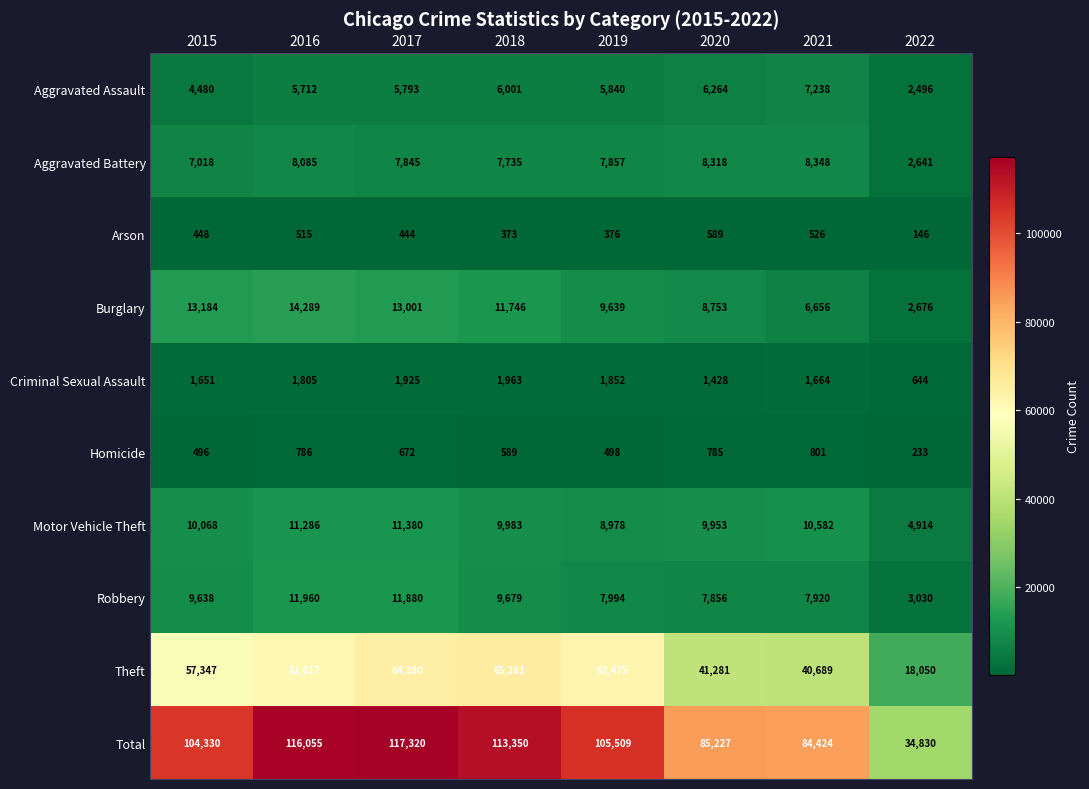

List the series in order of their peak value, lowest first.

Arson, Homicide, Criminal Sexual Assault, Aggravated Assault, Aggravated Battery, Motor Vehicle Theft, Robbery, Burglary, Theft, Total